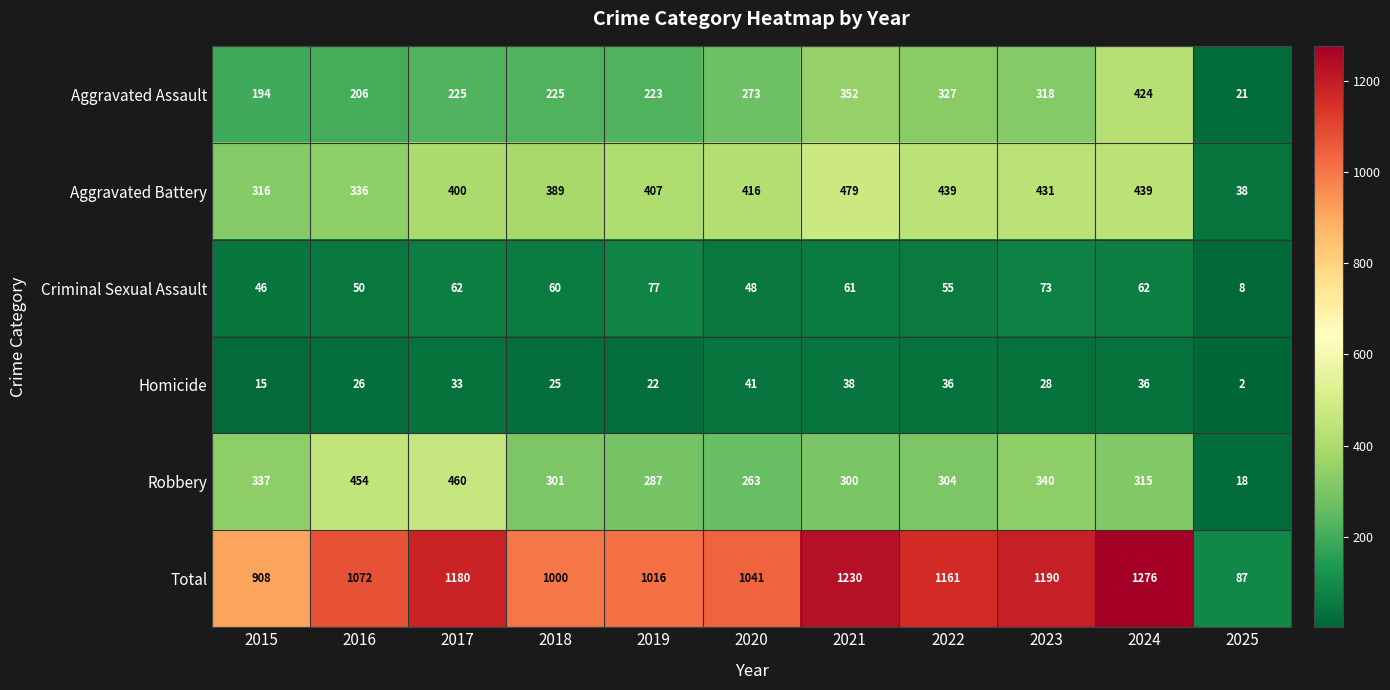

The Aggravated Battery series shows 416 at 2020. True or false?

True